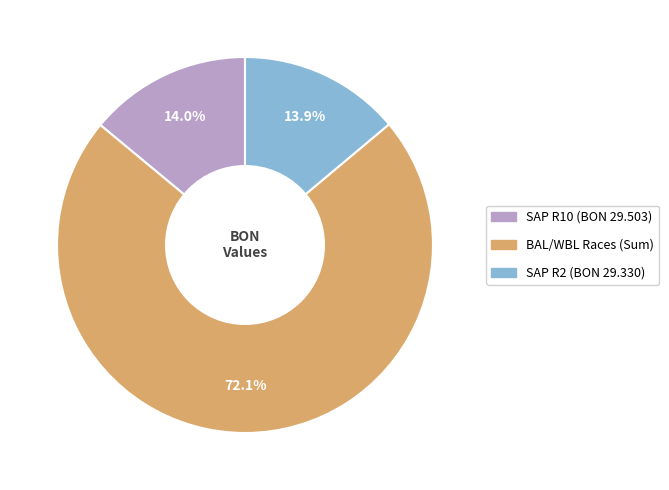

Is there any slice that represents more than half of the pie?

Yes